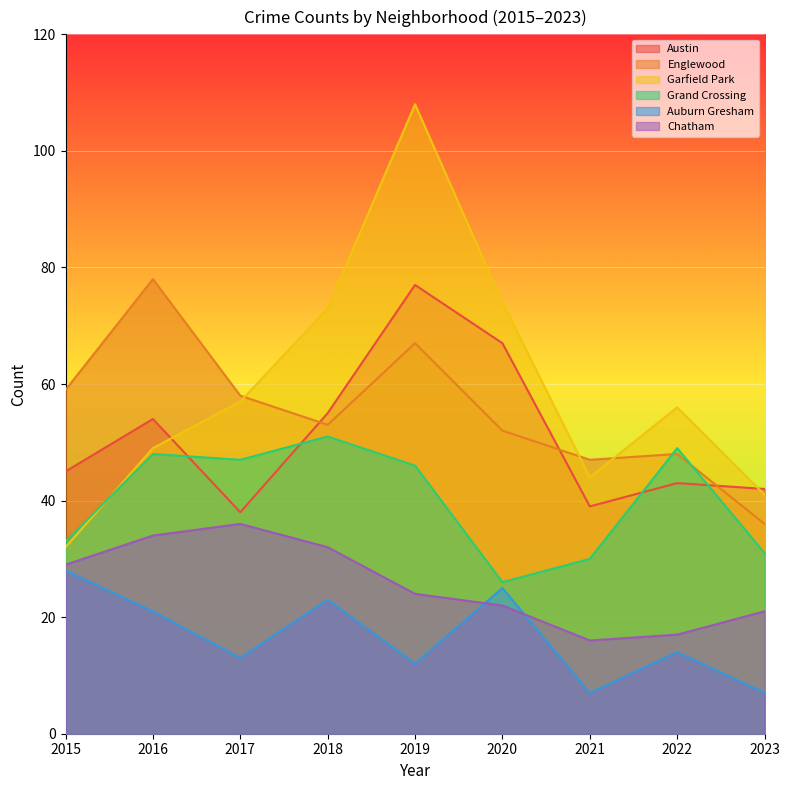

At which category does Auburn Gresham reach its first local peak?

2018